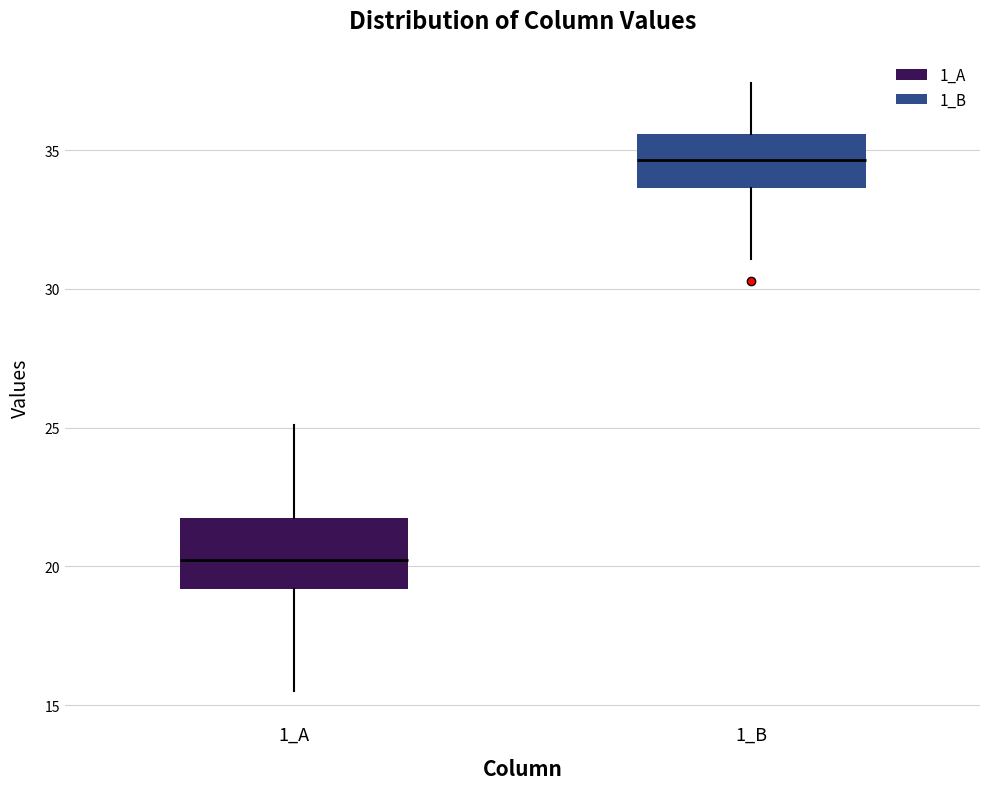

Which box's median line is the highest?

1_B